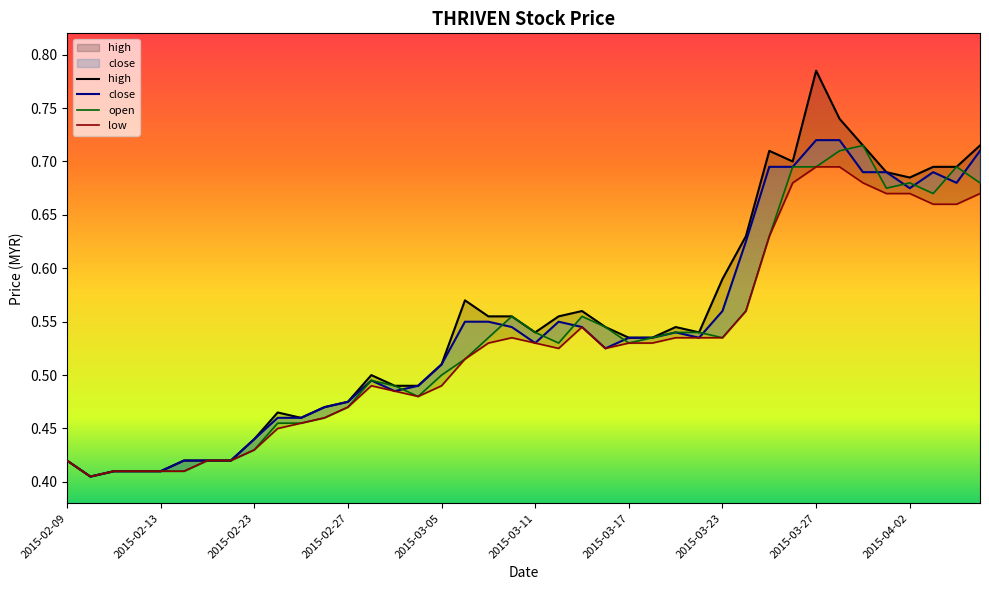

The close series shows 0.2 at 2015-03-18. True or false?

False